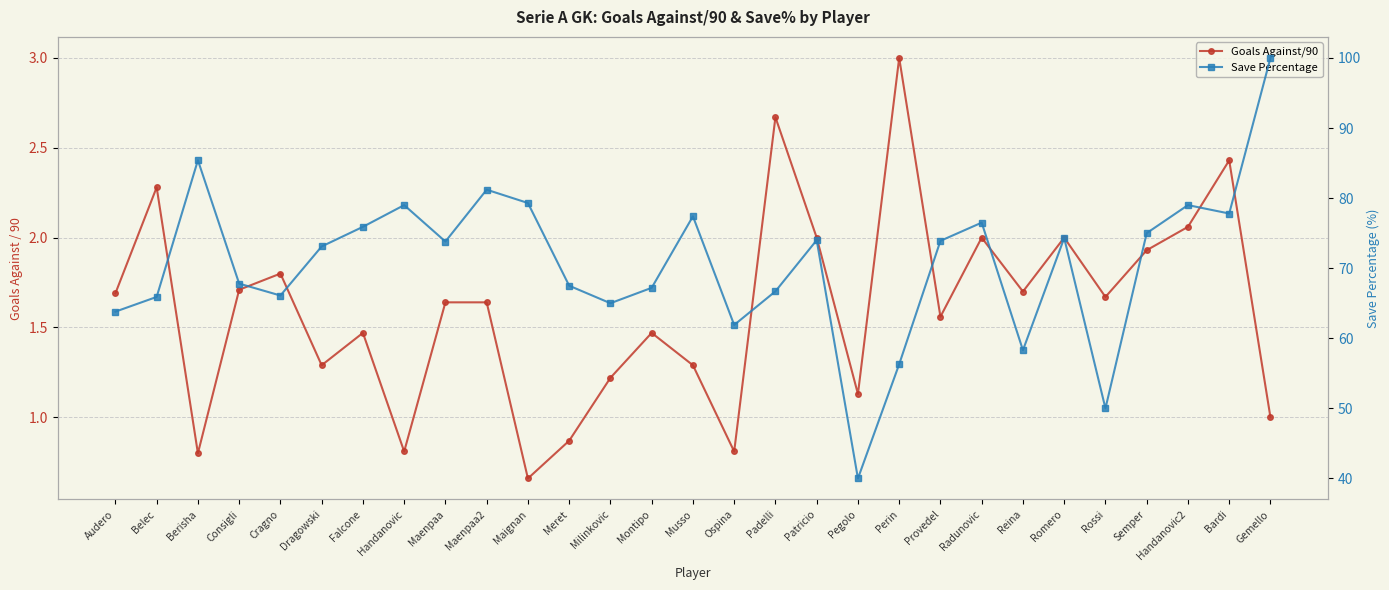

What is the total value across all series at Semper?

76.9